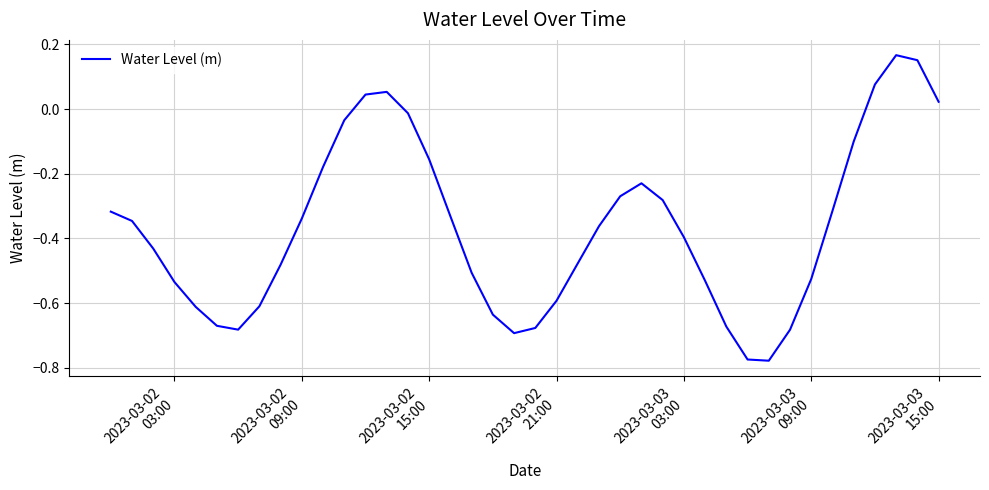

How many negative values are there?

34